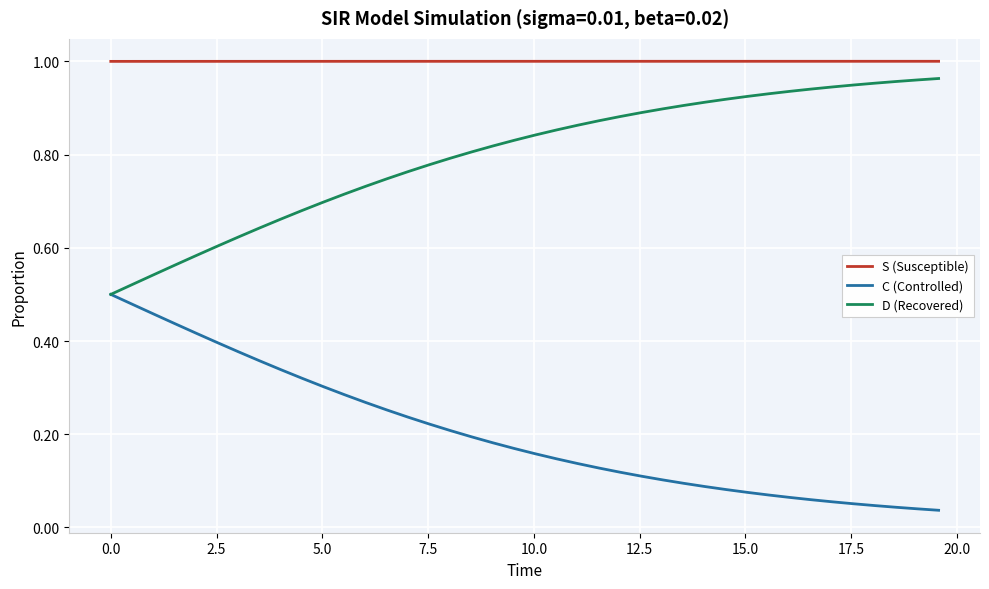

Which series has the largest total across all categories?

S (Susceptible)